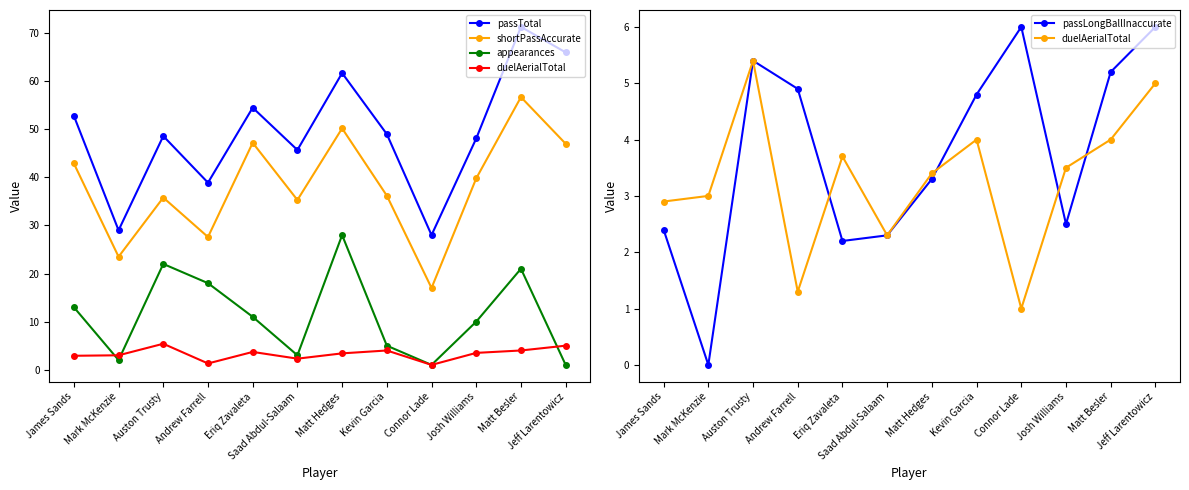

Is this an area chart (filled region under the line)?

No